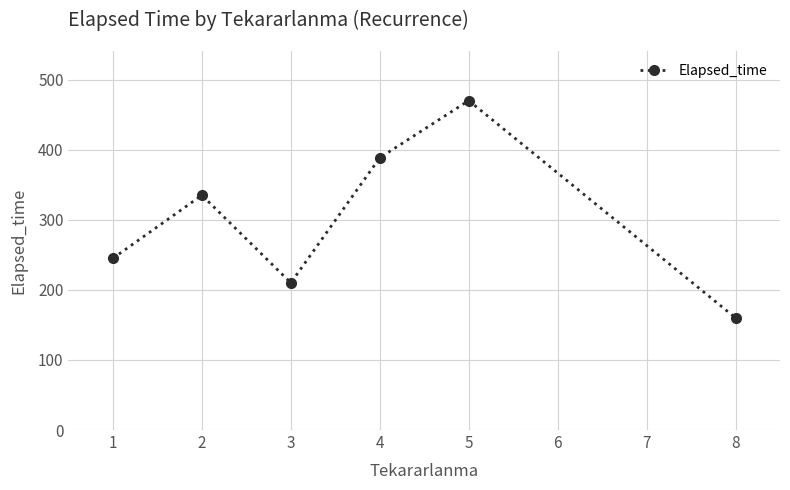

What is the sum of the values at 3 and 1?

455.0